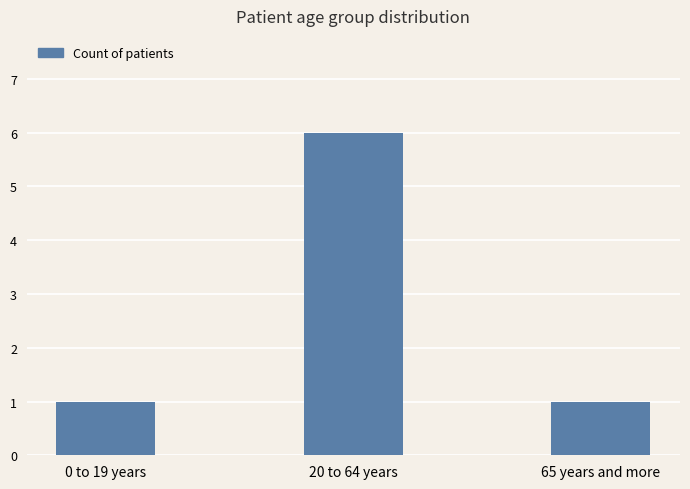

What is the sum of all values?

8